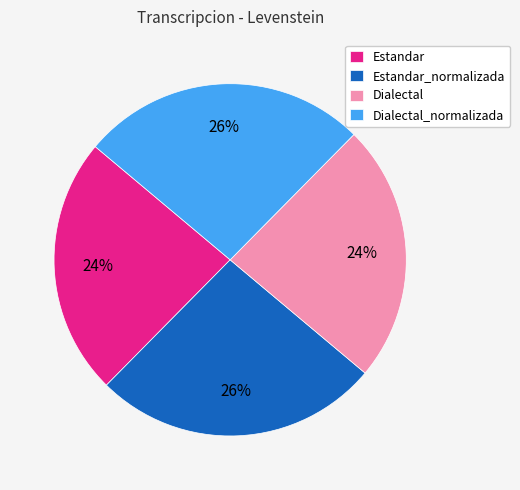

Which has a higher value, Estandar or Estandar_normalizada?

Estandar_normalizada